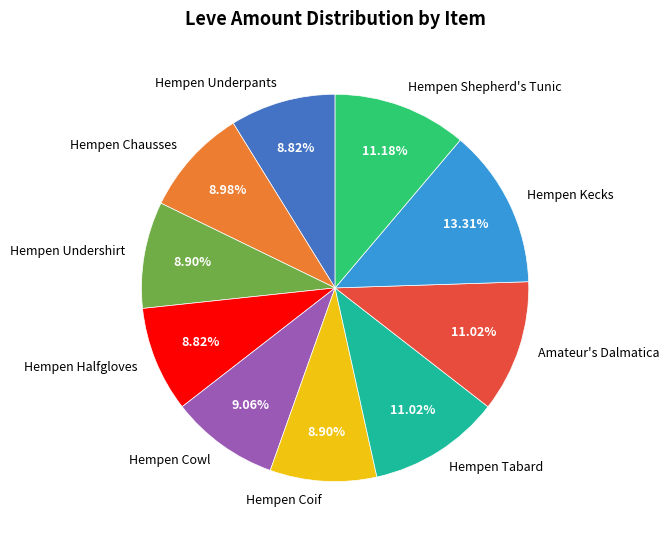

What percentage do Hempen Cowl and Hempen Undershirt together represent?

18.0%